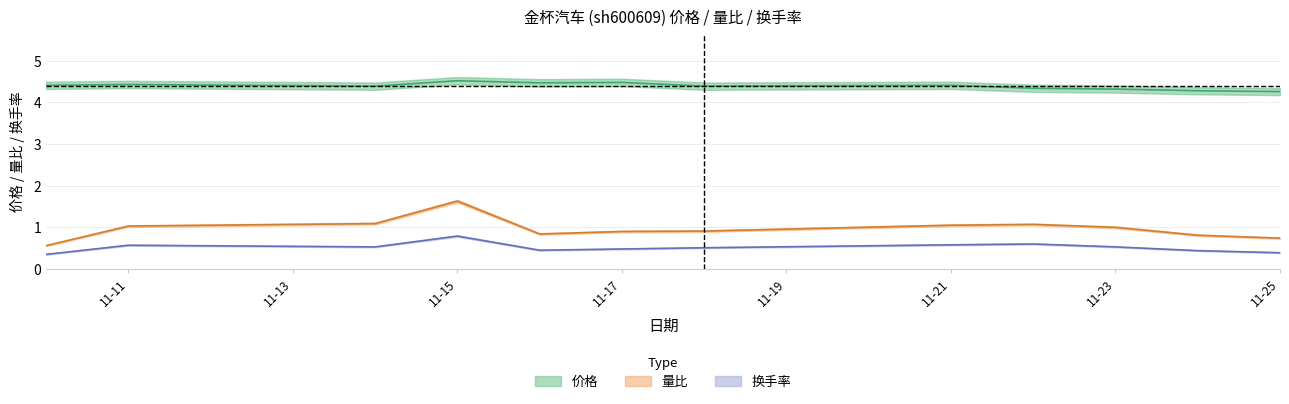

How many interior local peaks does the 价格 series have?

4